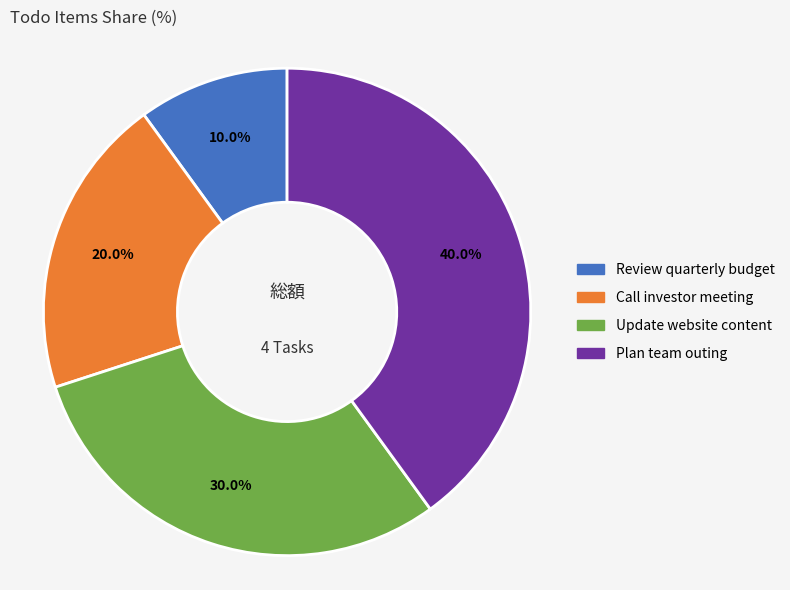

Is there a majority slice in this chart?

No